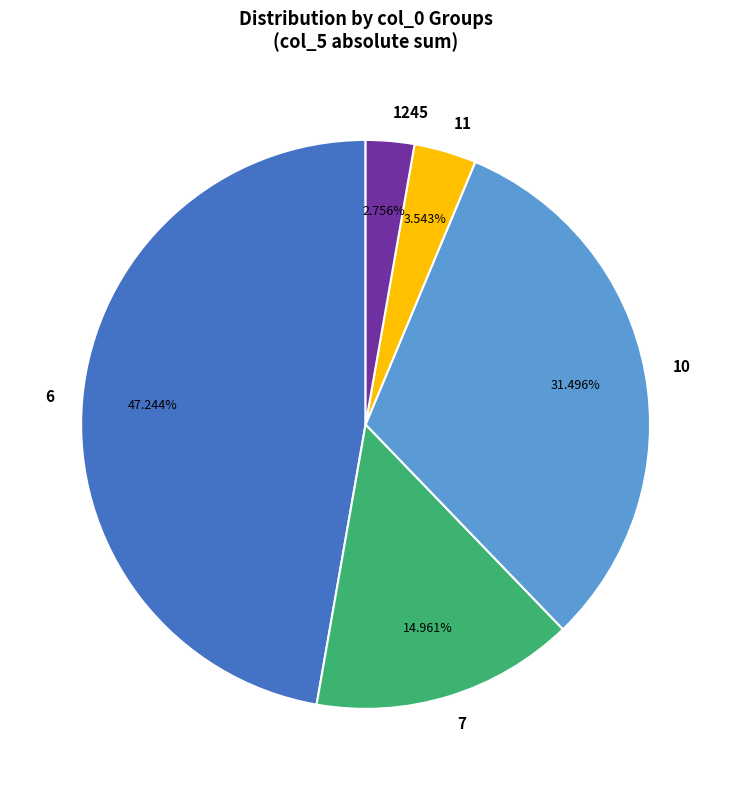

What is the largest slice in the pie chart?

6